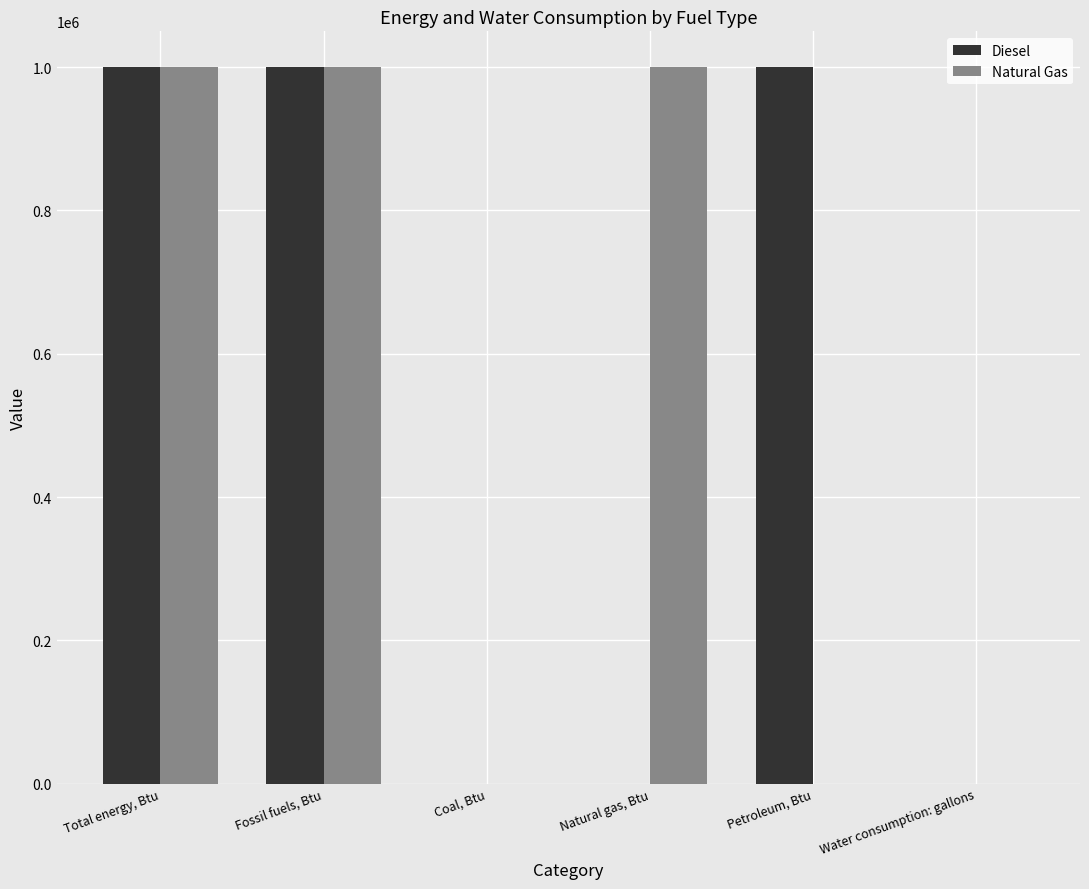

What is the maximum value for Diesel?

1000000